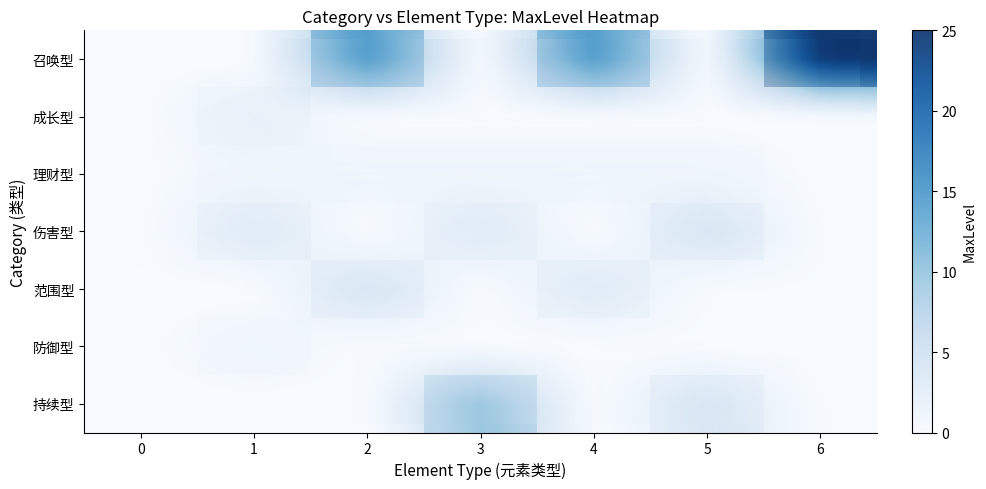

Which category has the highest value across all series?

6